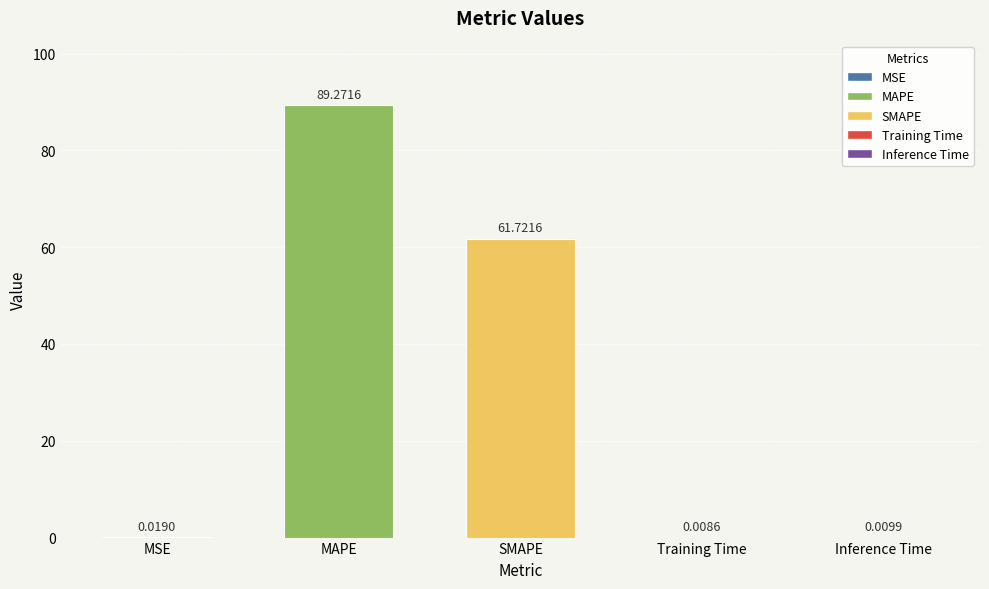

What is the average value?

30.2